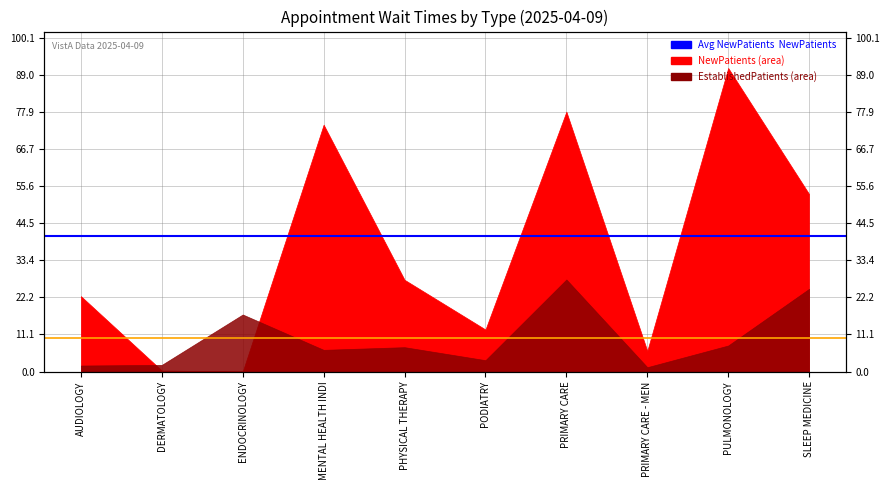

What is the label of the 2nd point from the left?

DERMATOLOGY